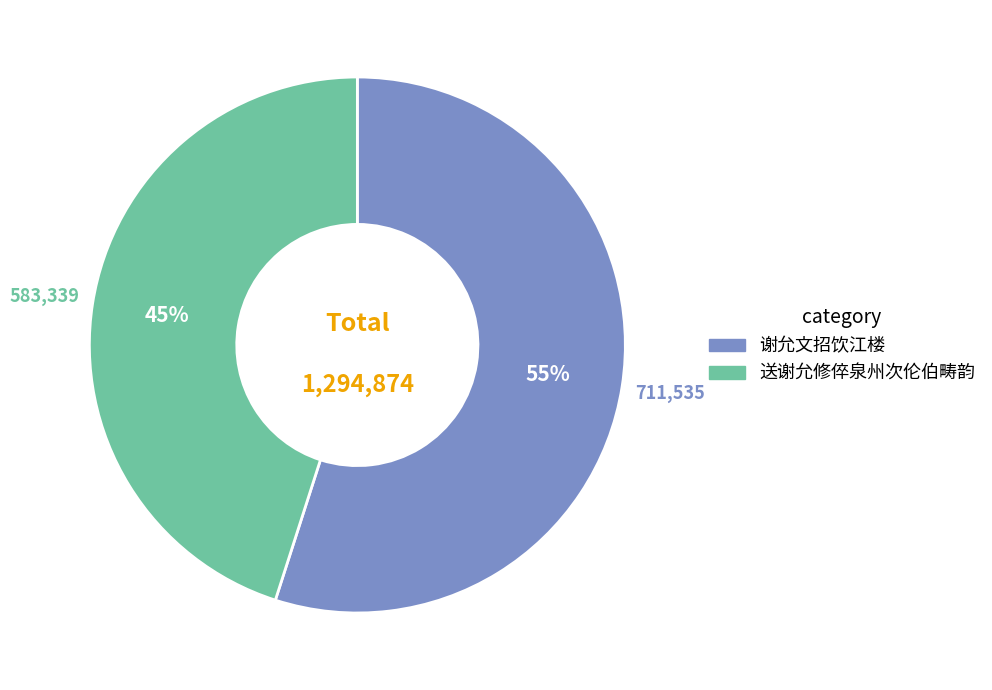

What percentage is the 送谢允修倅泉州次伦伯畴韵 slice, to the nearest percent?

45%